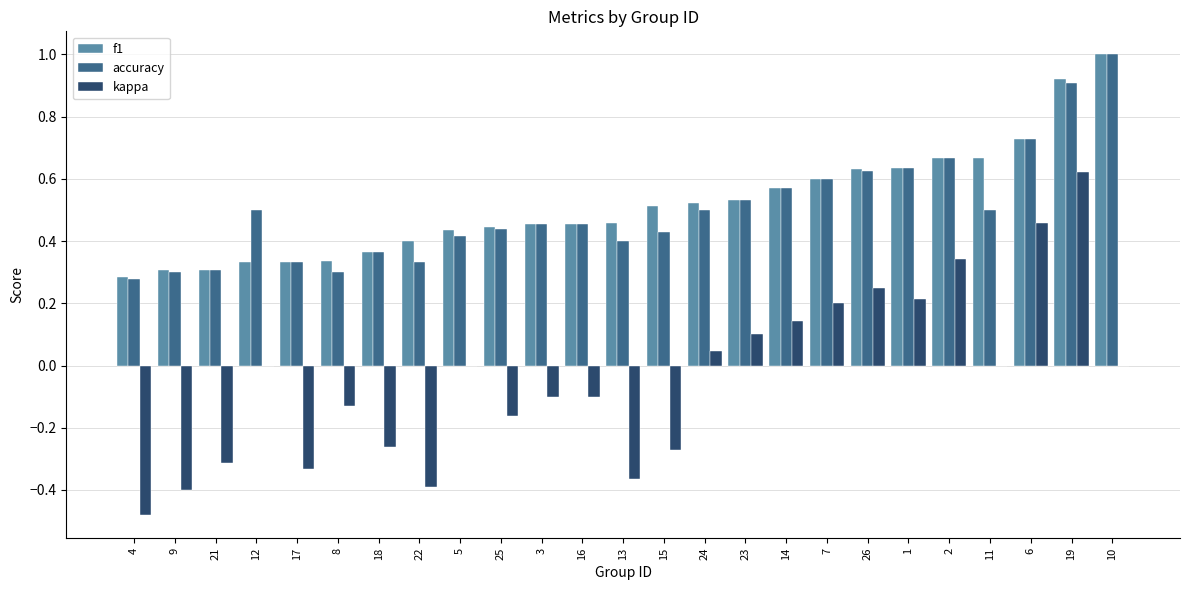

What is the greatest value displayed?

1.0